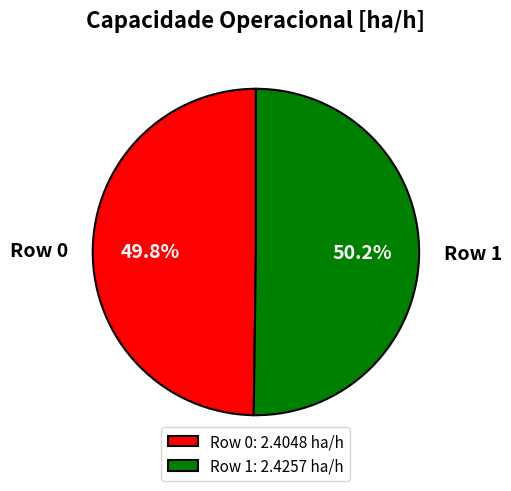

Is there a majority slice in this chart?

Yes